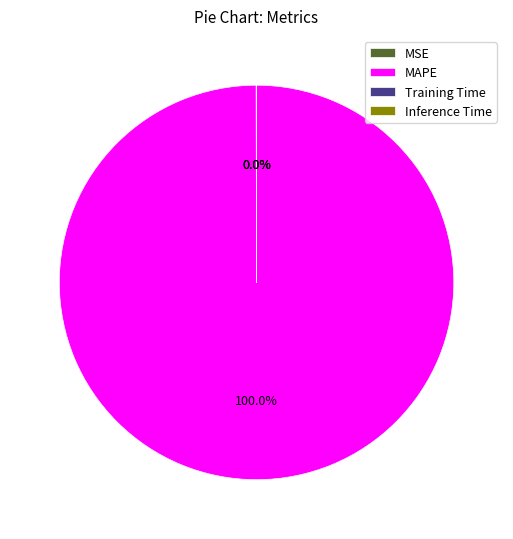

Is there a majority slice in this chart?

Yes